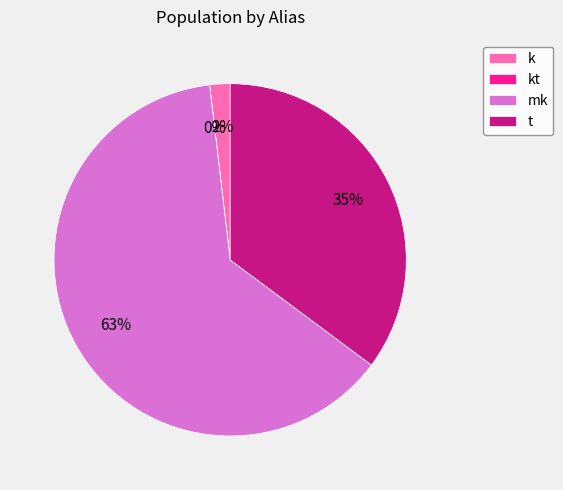

Which has a higher value, mk or k?

mk